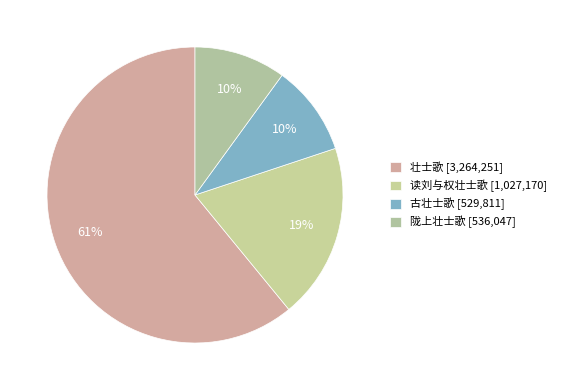

Which slice is the largest?

壮士歌 [3,264,251]